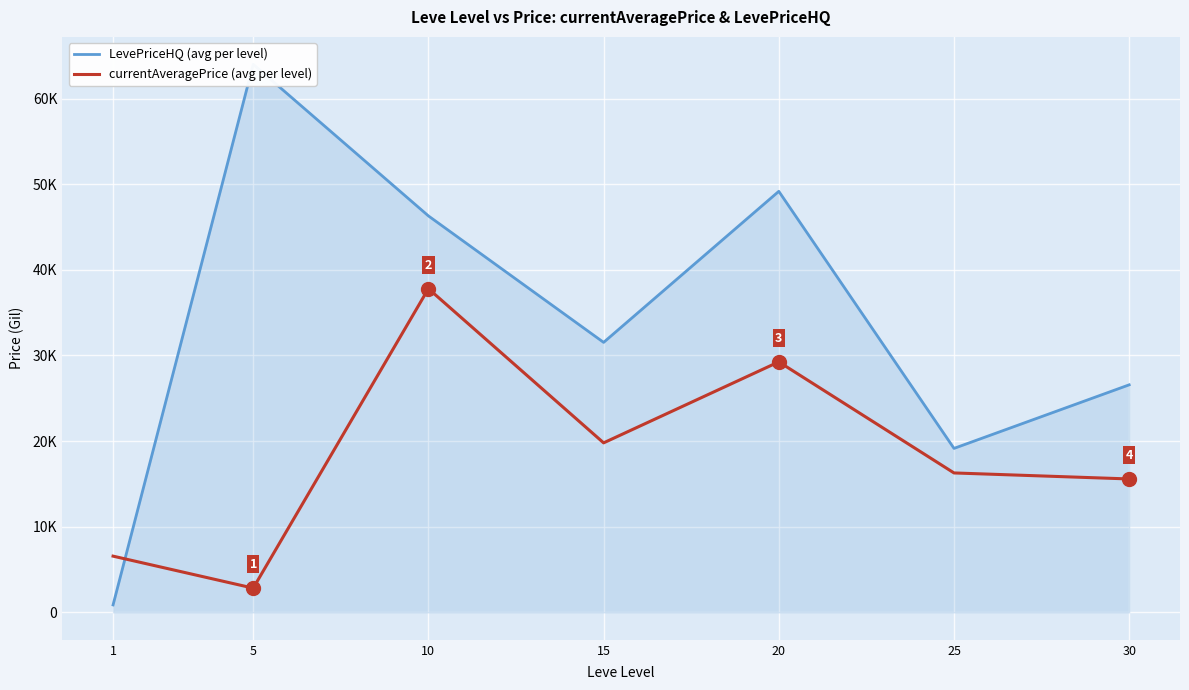

Rank the series by their average value, from lowest to highest.

currentAveragePrice (avg per level), LevePriceHQ (avg per level)